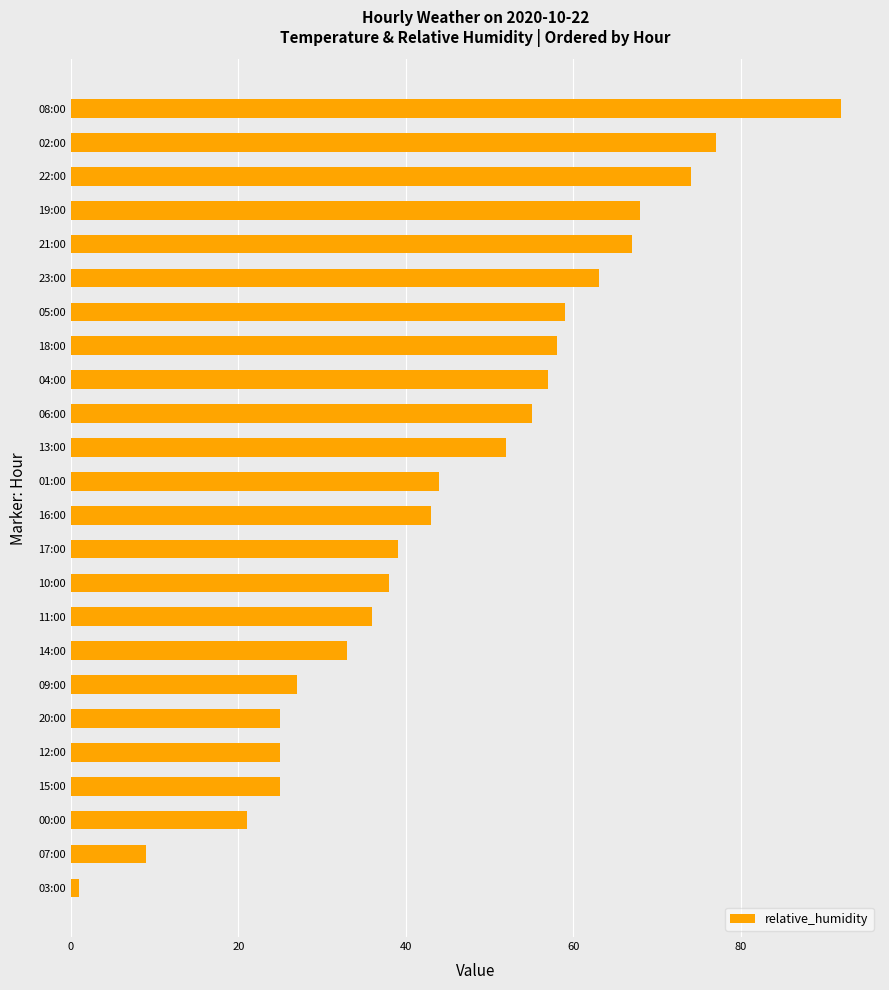

How many bars are there in total?

24